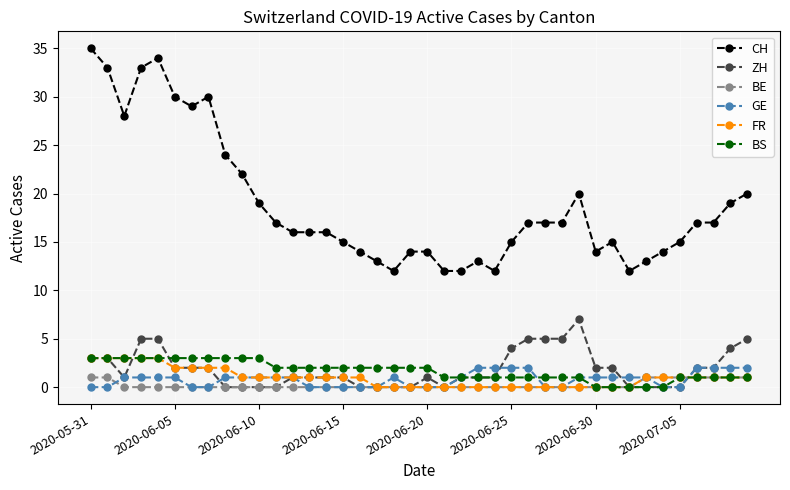

Which series has the largest range (max minus min)?

CH